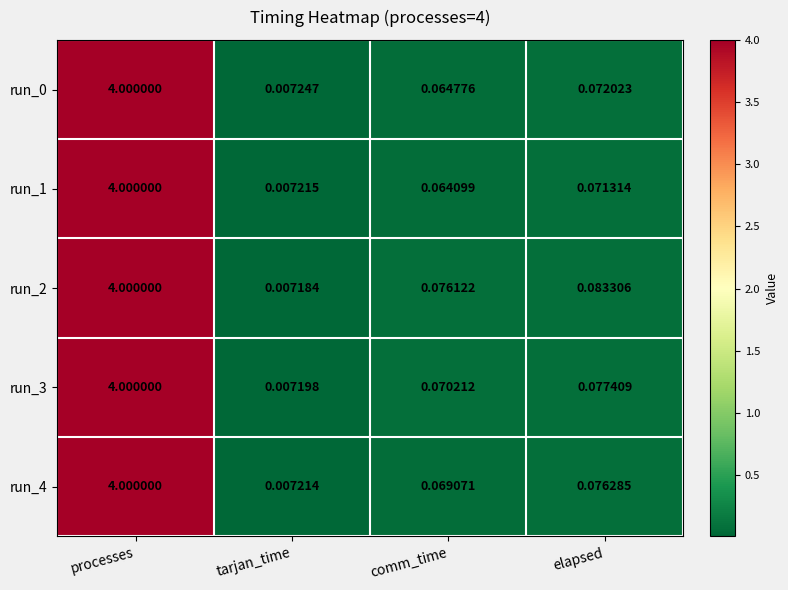

Which category has the highest value across all series?

processes